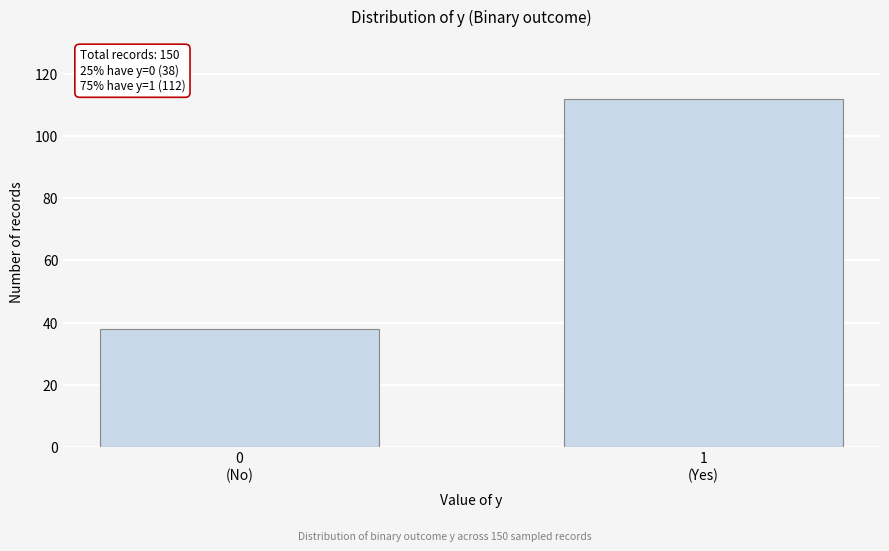

Reading right to left, what are all the values shown in this chart?

112	38